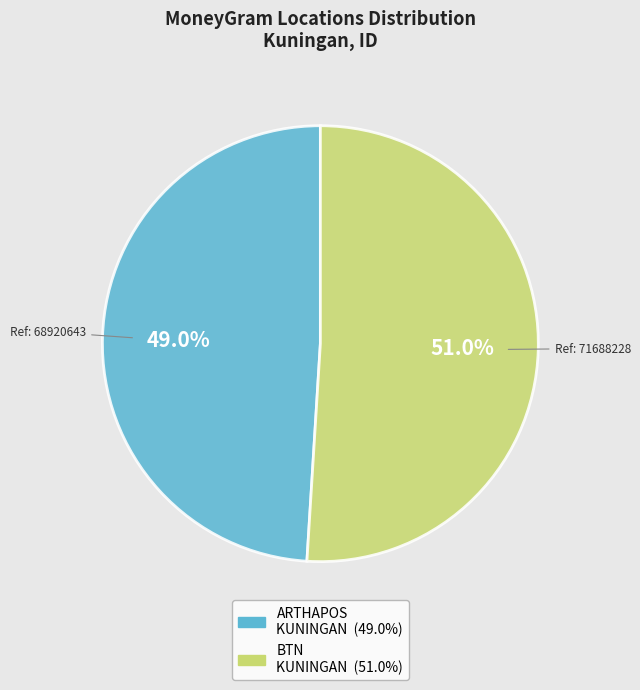

Is there any slice that represents more than half of the pie?

Yes